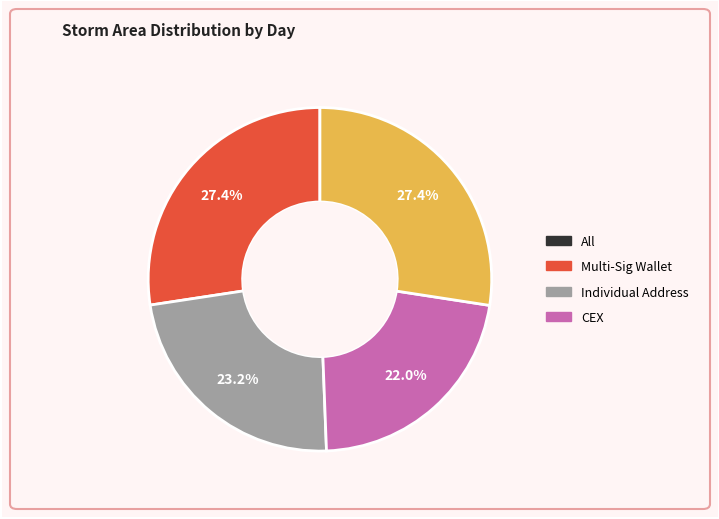

How many slices are in this pie chart?

4